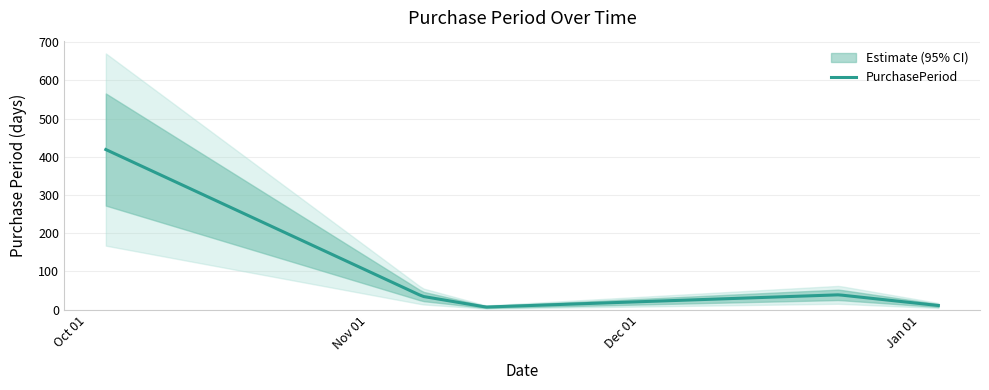

What value does the data have at 2016-12-23?

39